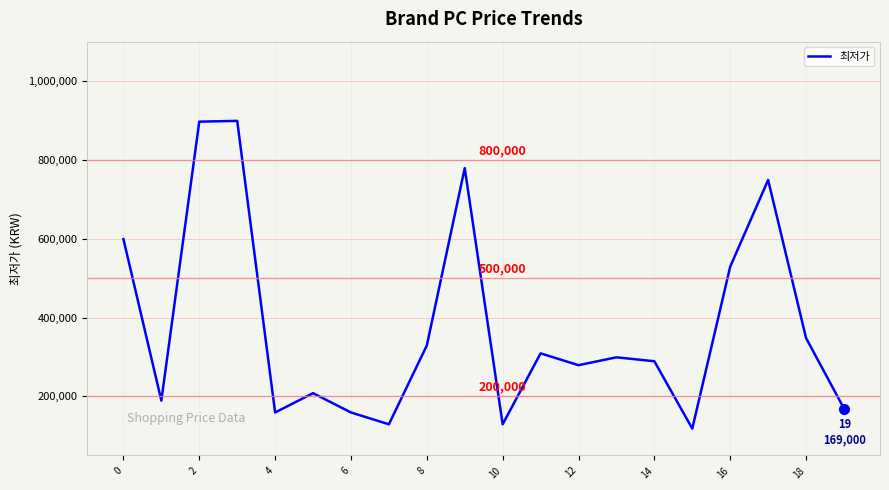

What is the smallest value displayed?

118000